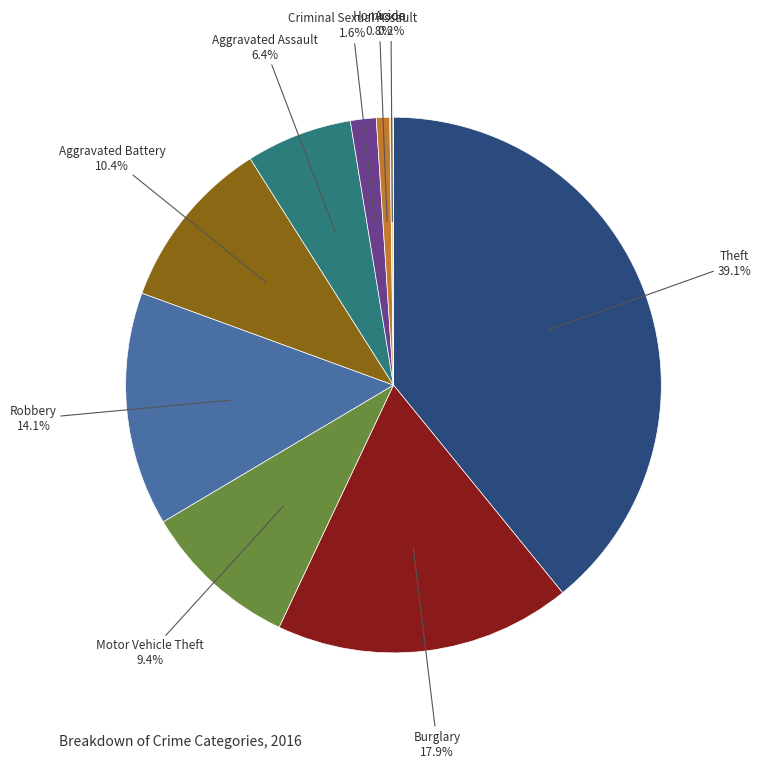

What percentage do Homicide and Criminal Sexual Assault together represent?

2.4%